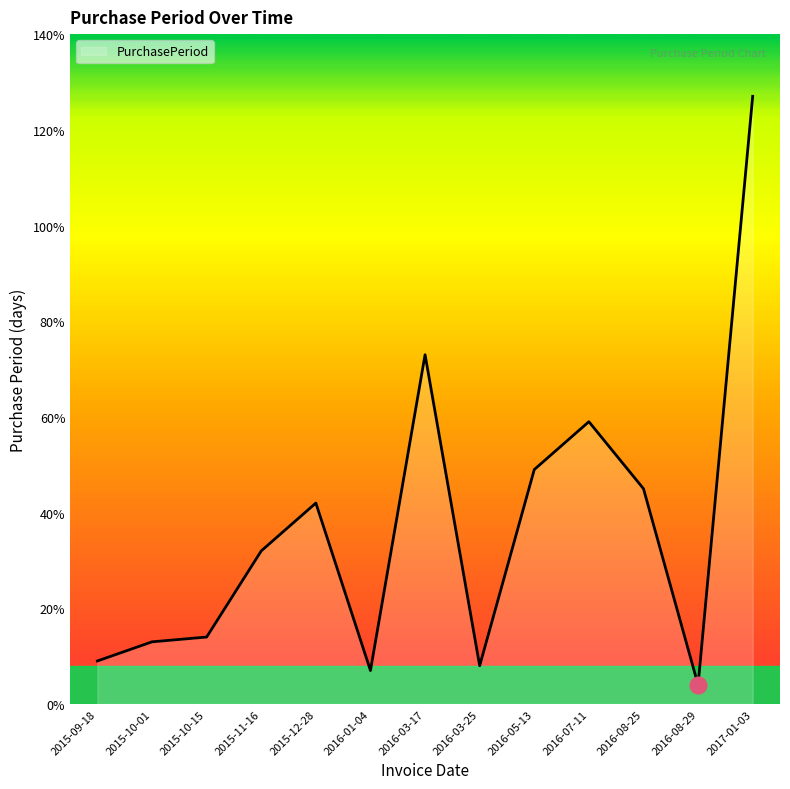

What position from the right is 2015-09-18?

13